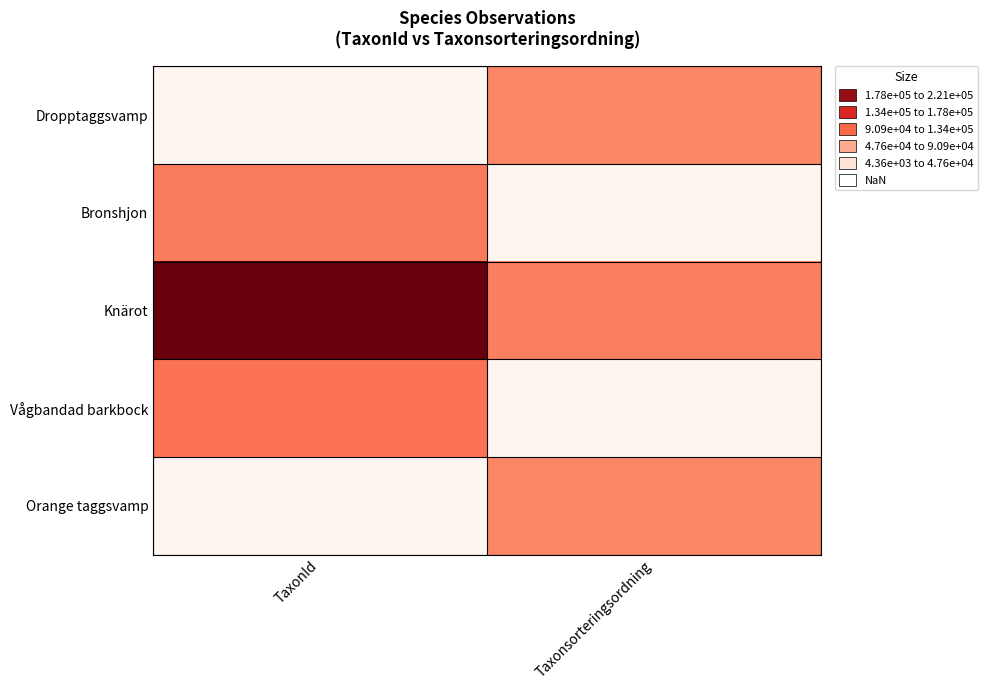

What is the difference between the highest and lowest values at TaxonId?

216426